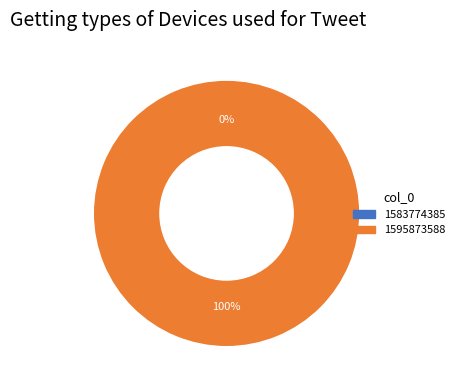

How many segments does this pie chart have?

2